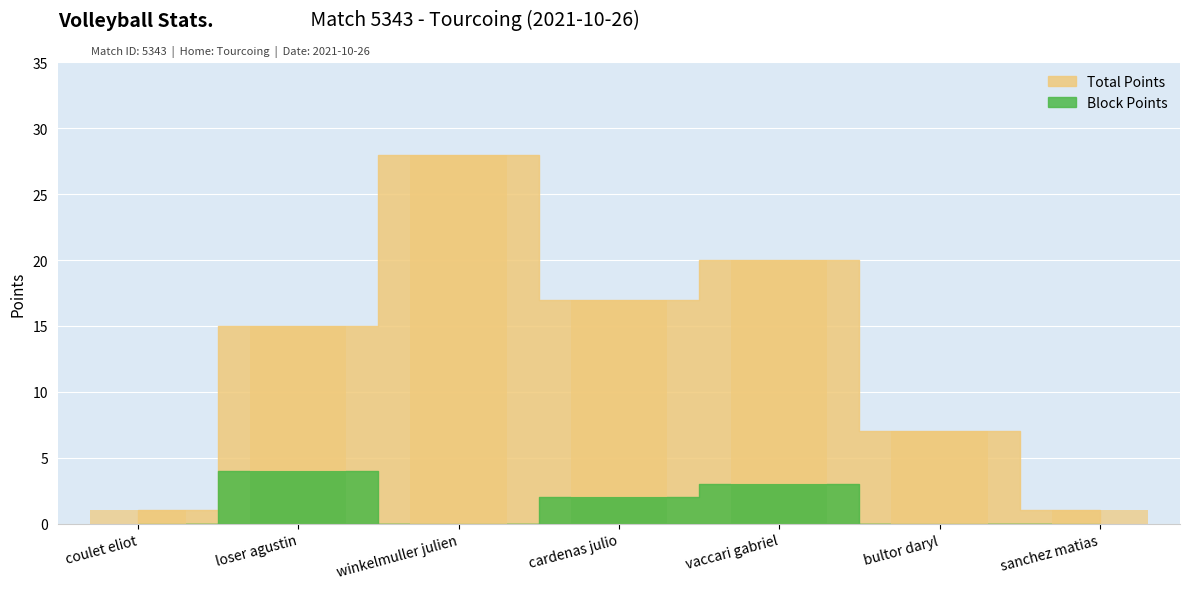

What are all the series names shown in the legend?

Total Points, Block Points